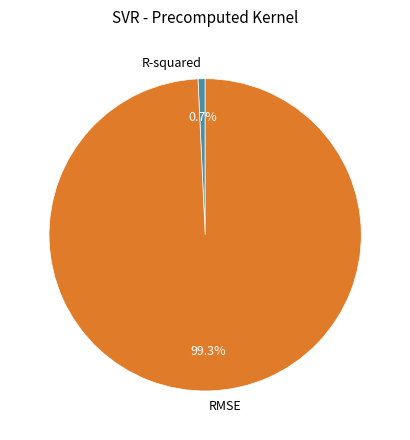

Combined, what portion of the pie is R-squared and RMSE?

100.0%